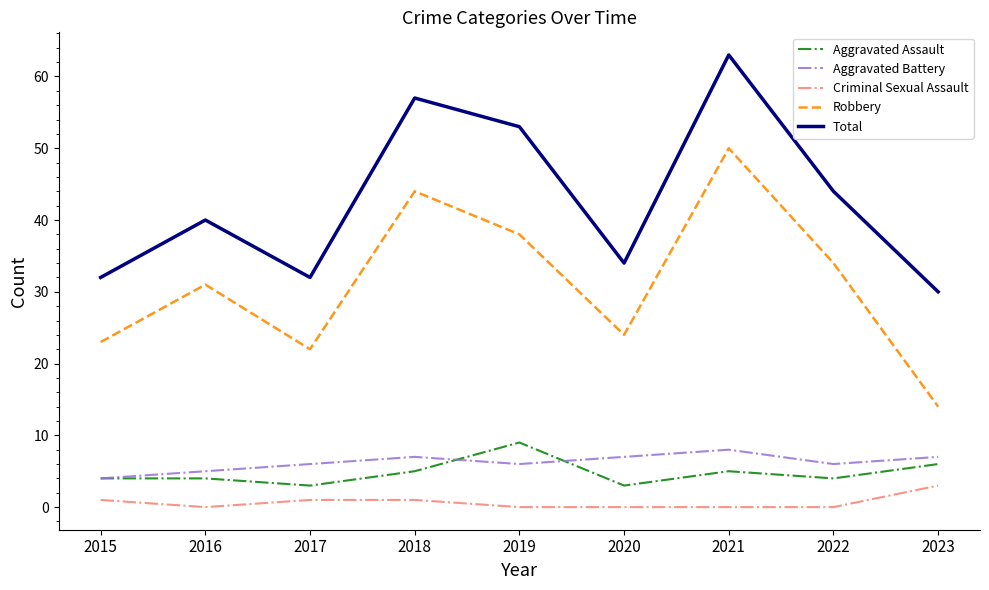

At which label is Total closest to 46?

2022